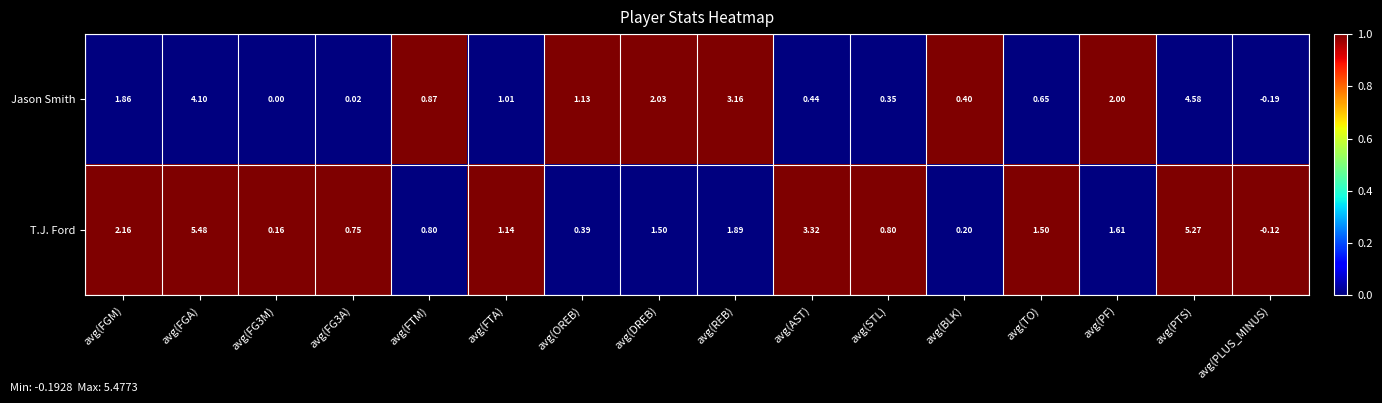

Which category has the lowest value in the Jason Smith series?

avg(PLUS_MINUS)